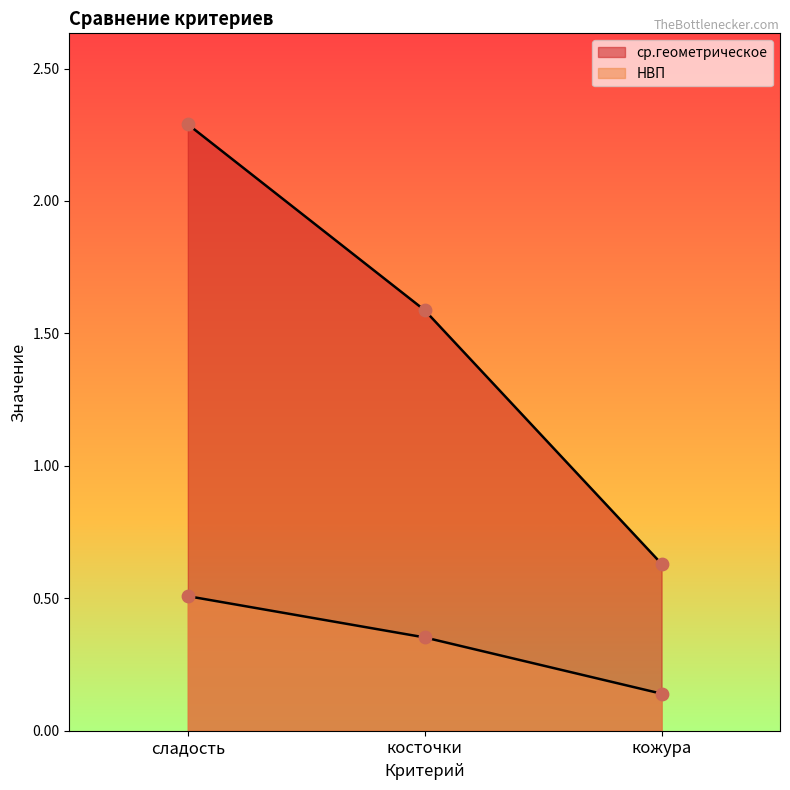

At which category is the sum across all series the highest?

сладость